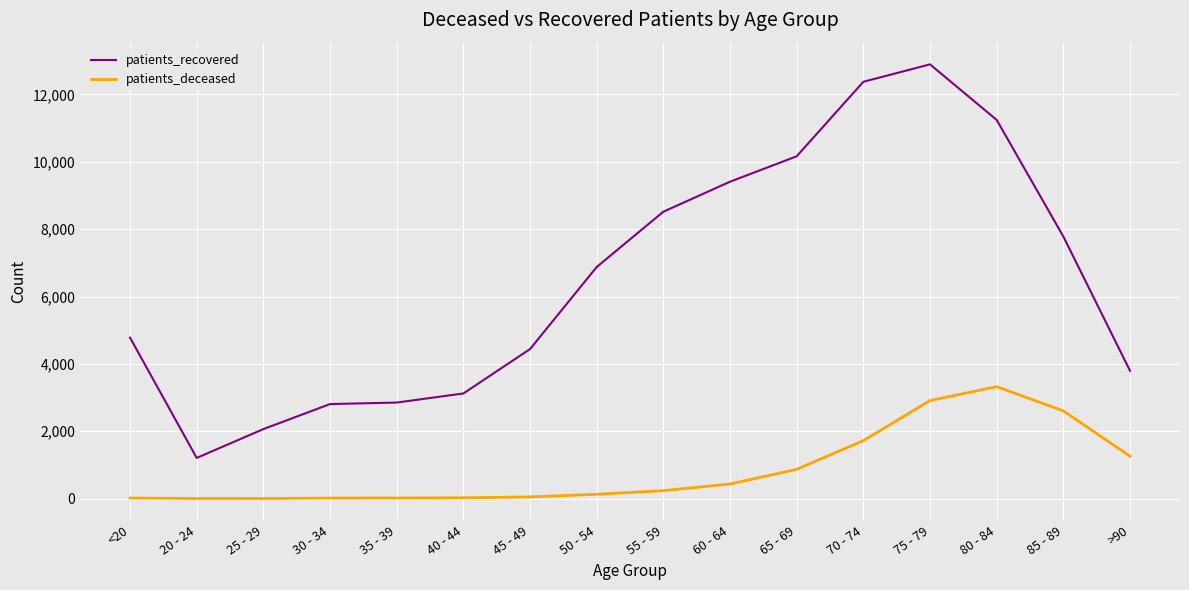

Read the patients_recovered value at 25 - 29.

2064